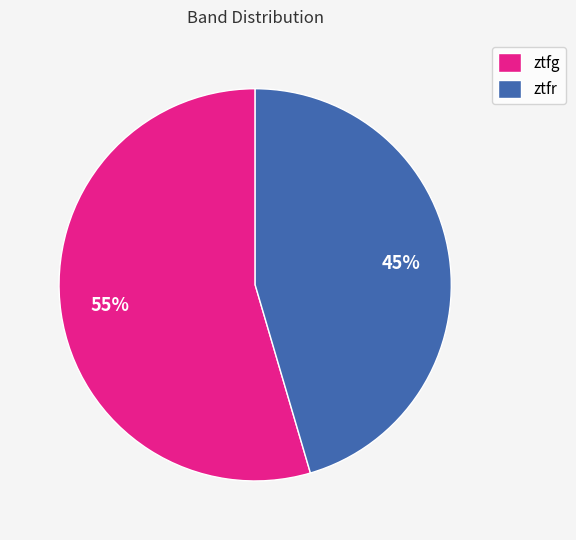

Is there a majority slice in this chart?

Yes